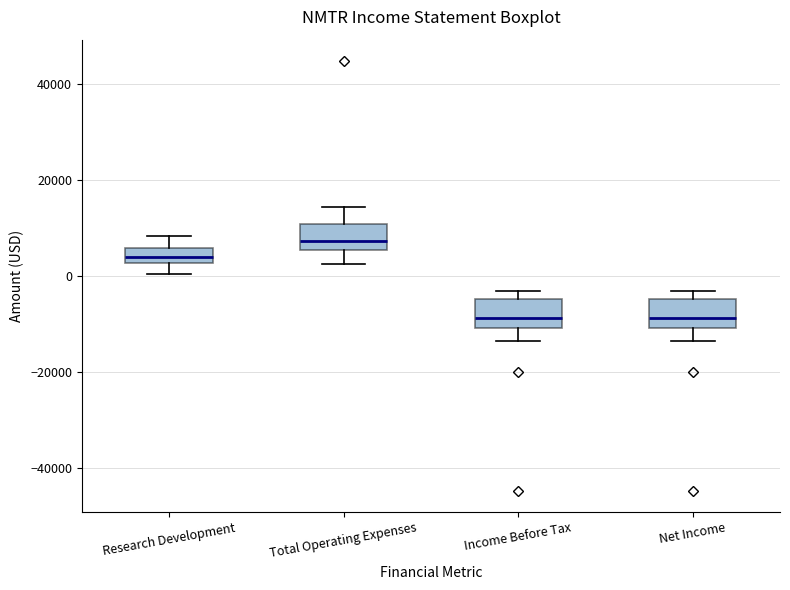

Reading left to right, transcribe this box plot: for each box, give where its median line is, the range the box spans, and where its two whiskers end, as read against the y-axis. The values are not printed on the chart, so give them approximately, as read against the axis.

Research Development: median 4000, box 2000 to 6000, whiskers 0 to 8000
Total Operating Expenses: median 8000, box 6000 to 10000, whiskers 2000 to 14000
Income Before Tax: median -8000, box -10000 to -4000, whiskers -14000 to -2000
Net Income: median -8000, box -10000 to -4000, whiskers -14000 to -2000